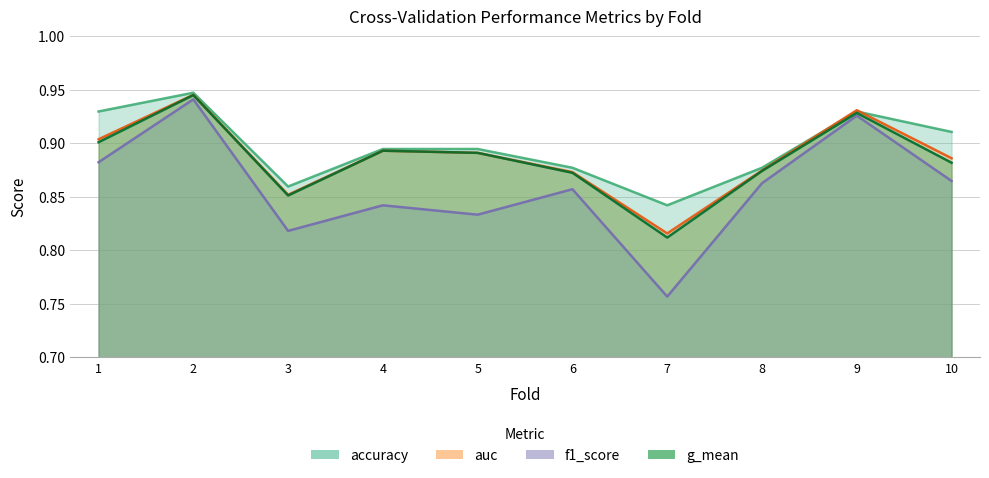

Read the g_mean value at 9.

0.9